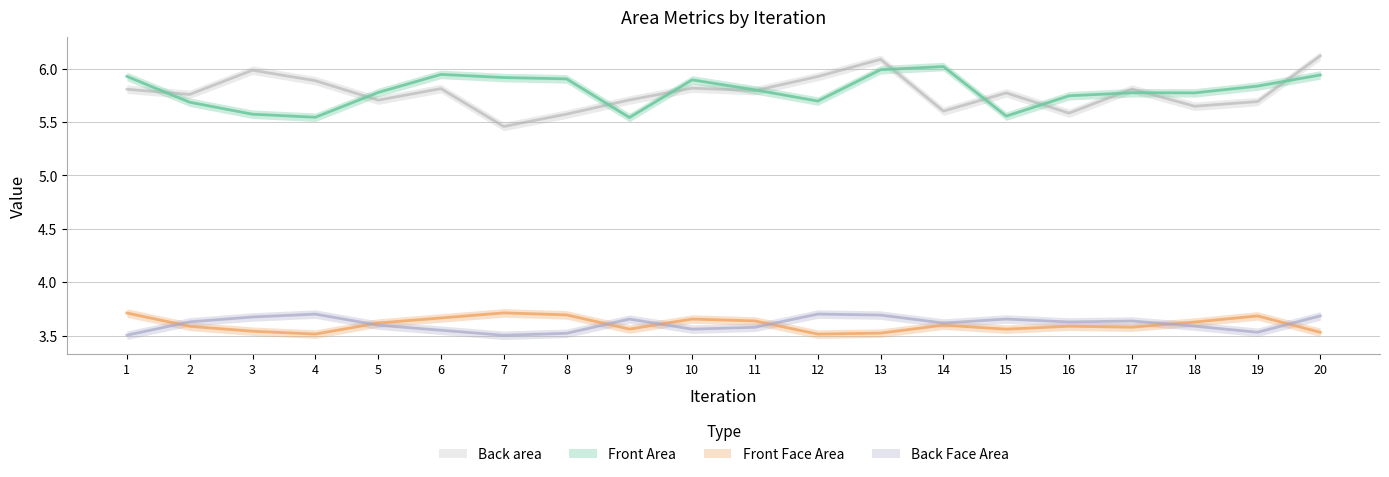

Is the value of Front Area at 6 greater than the value of Back area at 20?

No